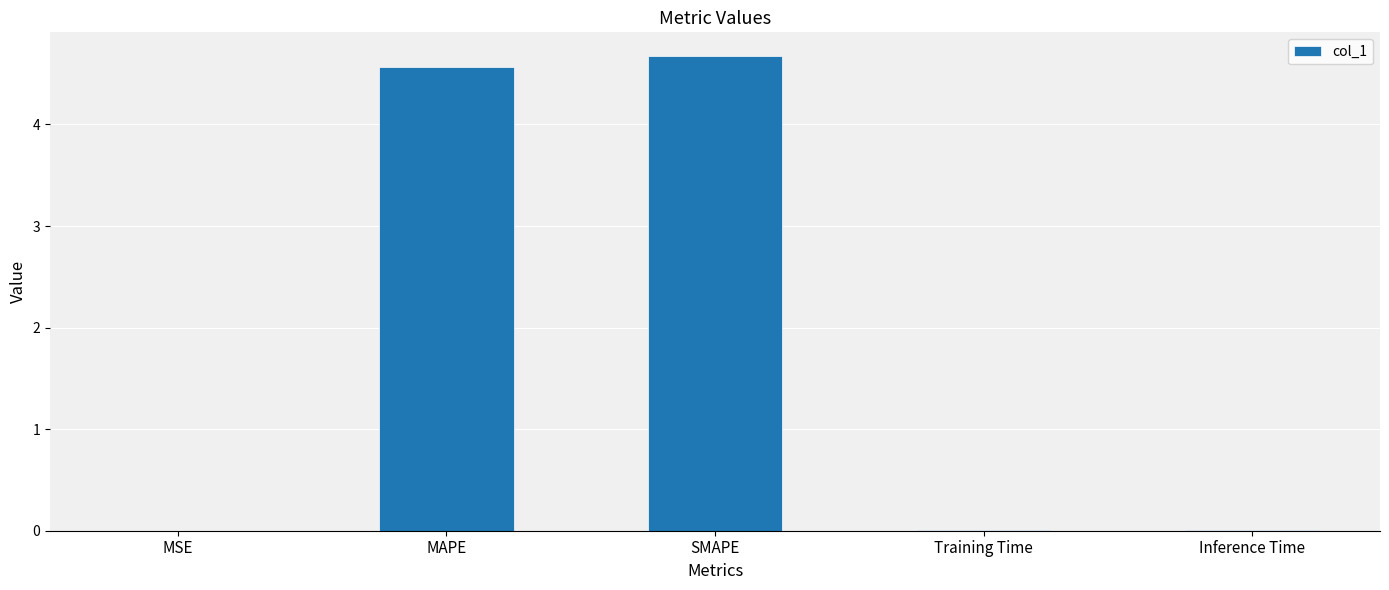

Read the value at SMAPE.

4.7